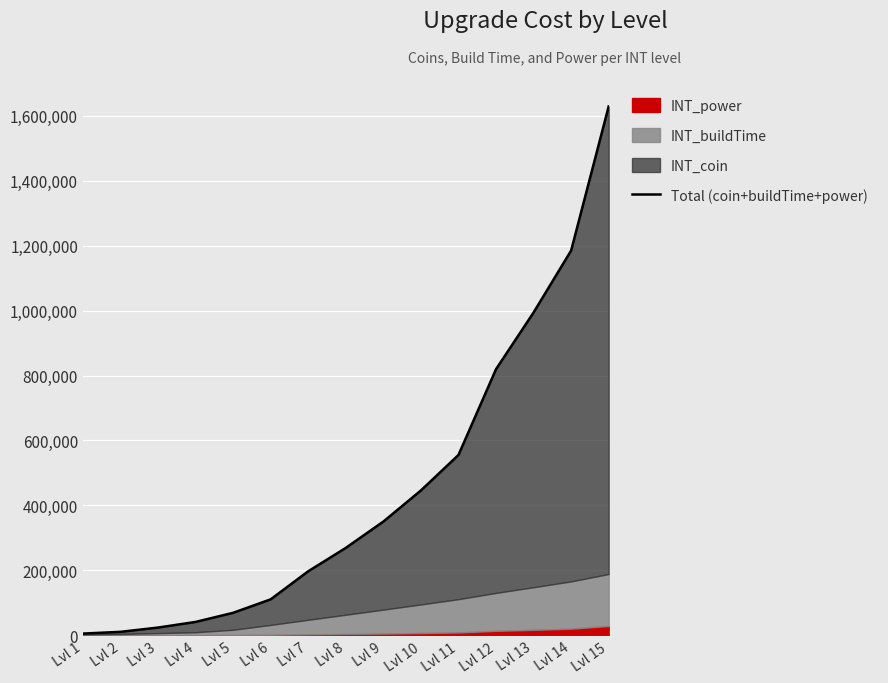

What is the sum of the values at Lvl 5 and Lvl 15?

1698050